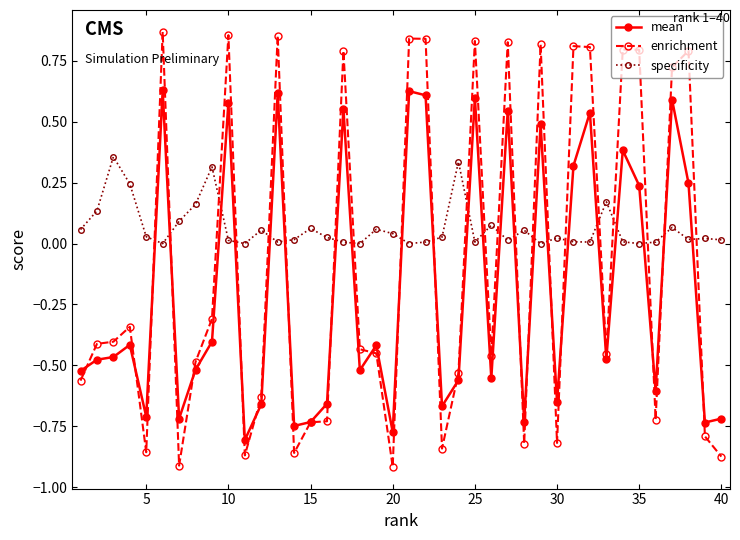

Which series ends up on top after the final intersection of mean and specificity?

specificity